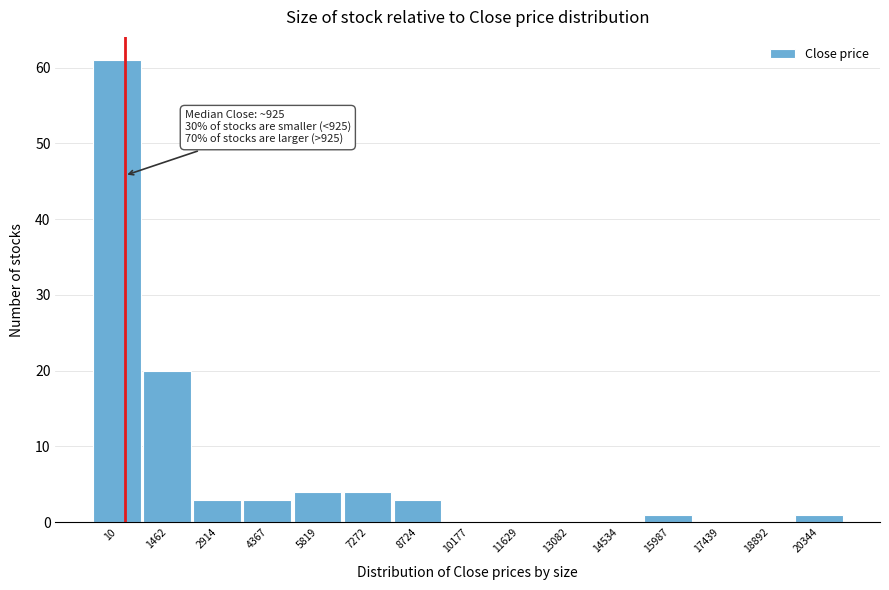

Reading left to right, what are all the values shown in this chart?

10=61	1462=20	2914=3	4367=3	5819=4	7272=4	8724=3	10177=0	11629=0	13082=0	14534=0	15987=1	17439=0	18892=0	20344=1